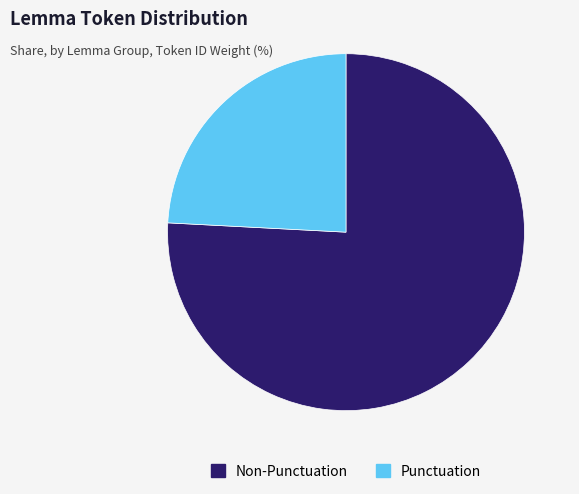

True or false: Non-Punctuation accounts for 76% of the total.

True